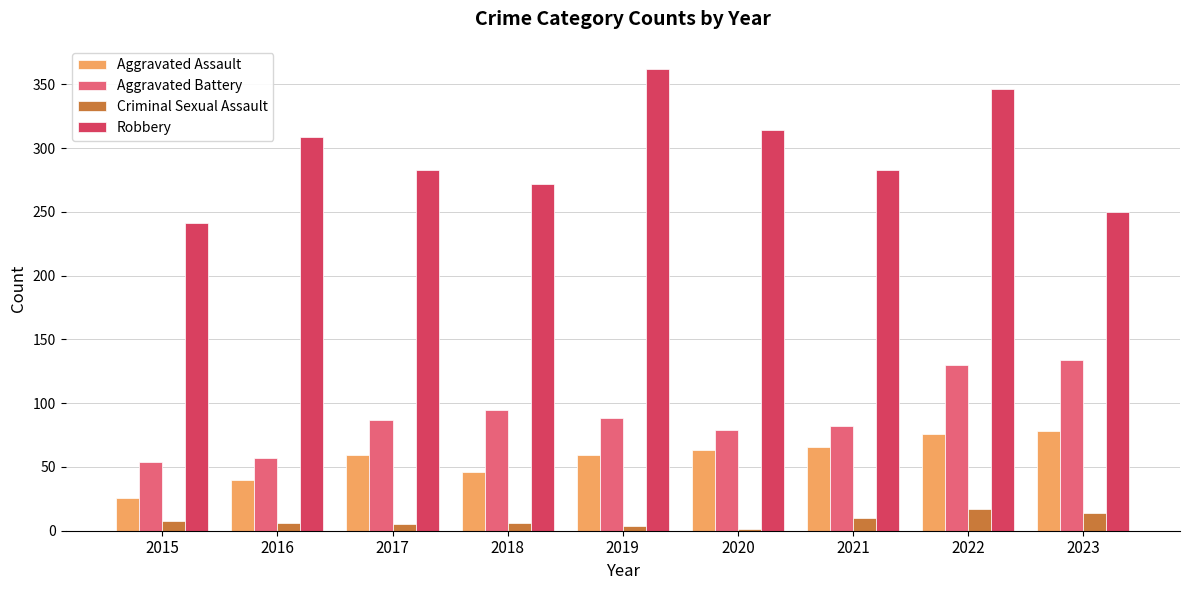

Read the Aggravated Assault value at 2022.

76